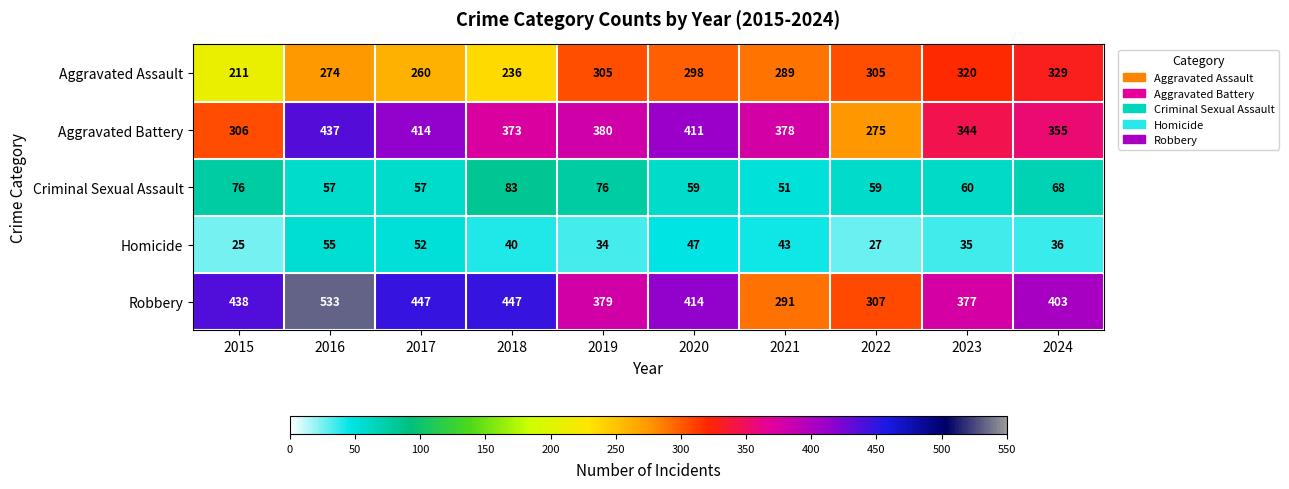

Which series has the widest spread of values?

Robbery